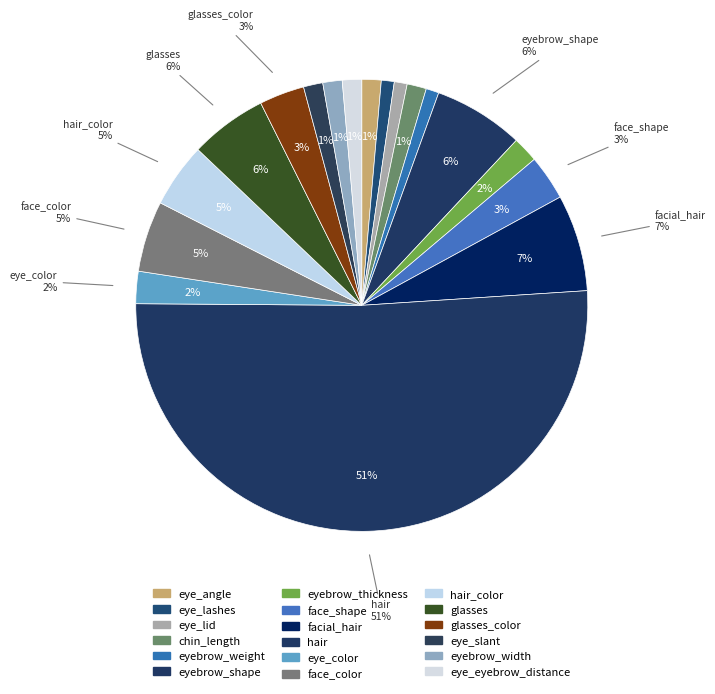

To the nearest percent, what portion does chin_length represent?

1%